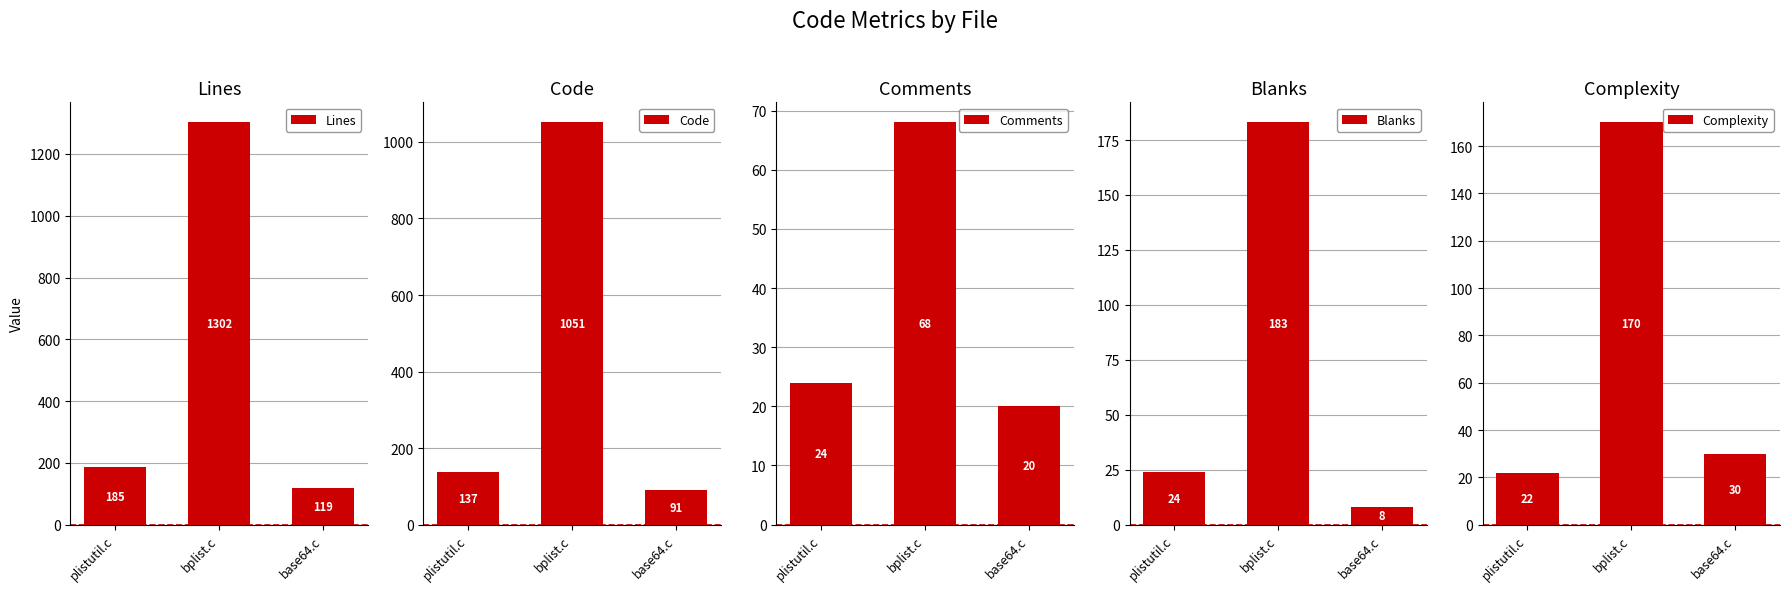

Which has a higher value, bplist.c or plistutil.c?

bplist.c